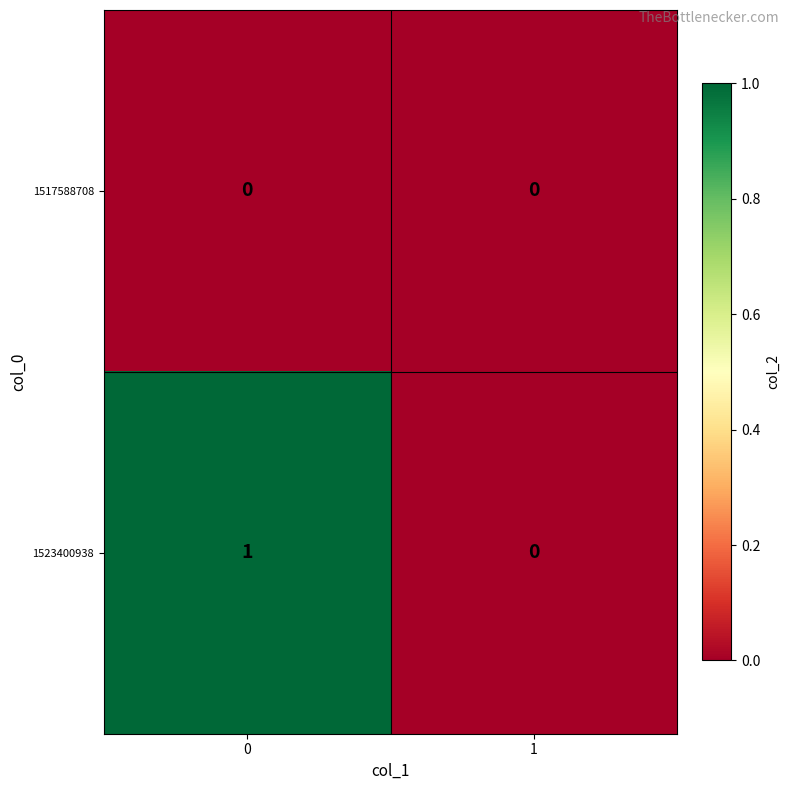

Reading left to right, list all the values displayed in this chart.

1517588708: 0	0
1523400938: 1	0